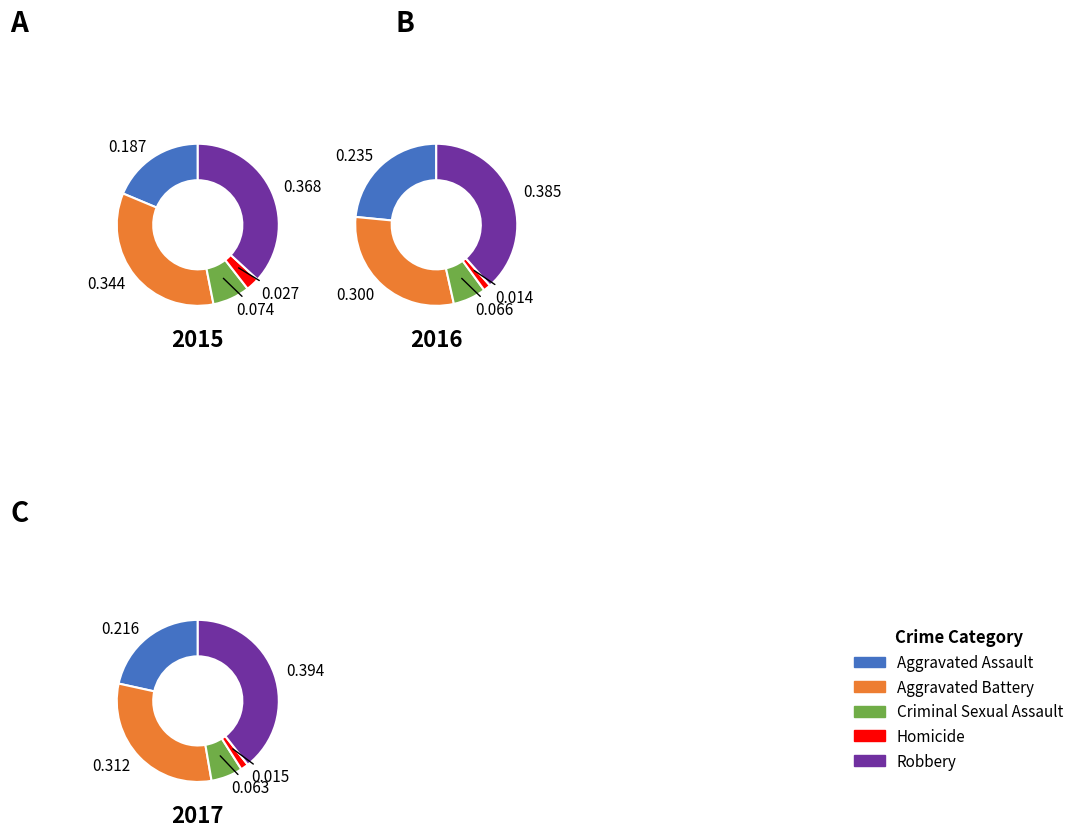

To the nearest percent, what percentage of the pie is Criminal Sexual Assault?

7%